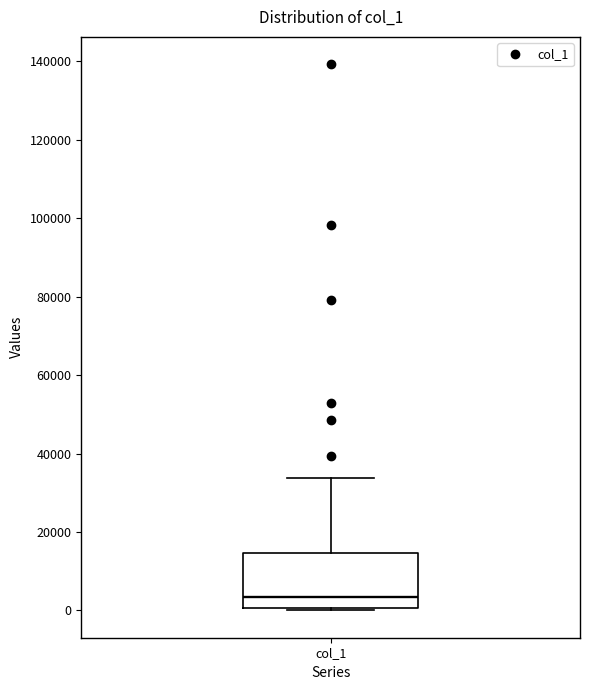

Transcribe this box plot: give where the median line is, the range the box spans, and where the two whiskers end, as read against the y-axis. The values are not printed on the chart, so give them approximately, as read against the axis.

median 4000, box 0 to 14000, whiskers 0 to 34000